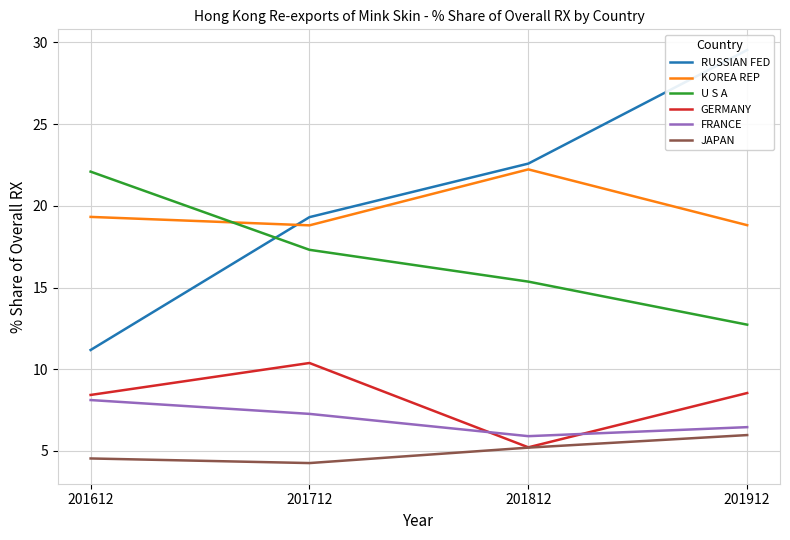

Reading left to right, transcribe all the data shown in this chart.

RUSSIAN FED: 11.2	19.3	22.6	29.5
KOREA REP: 19.3	18.8	22.2	18.8
U S A: 22.1	17.3	15.4	12.7
GERMANY: 8.4	10.4	5.2	8.5
FRANCE: 8.1	7.3	5.9	6.5
JAPAN: 4.5	4.3	5.2	6.0